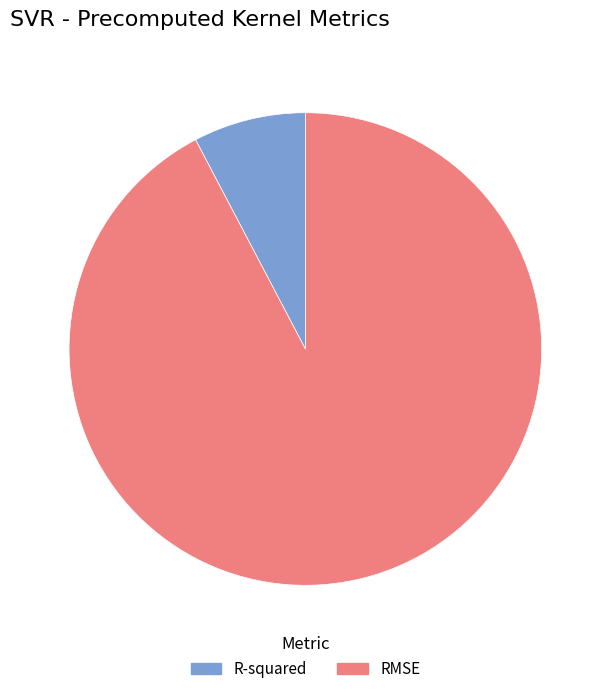

Which has a higher value, RMSE or R-squared?

RMSE